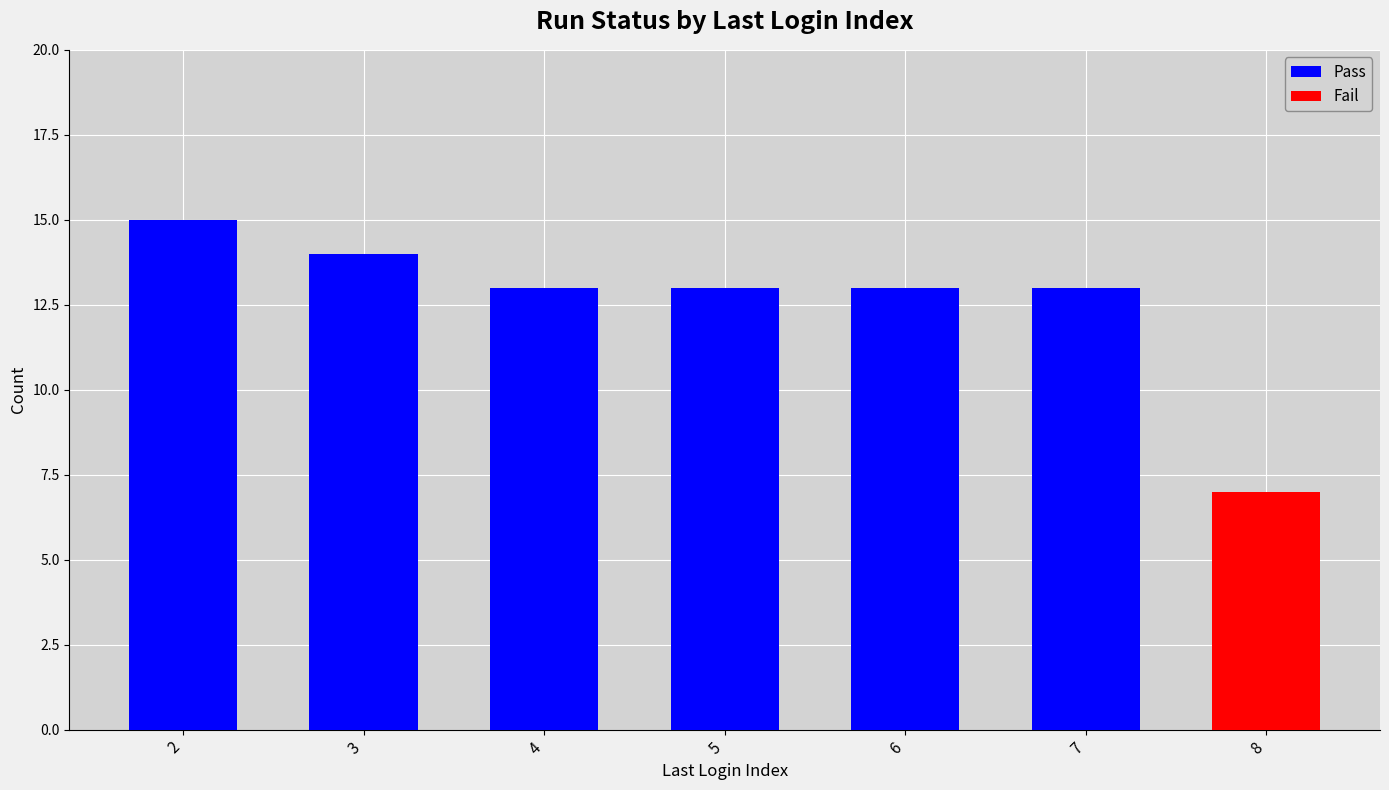

What are all the series names shown in the legend?

Pass, Fail